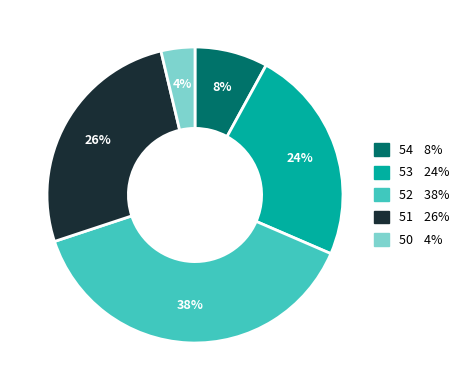

Is there any slice that represents more than half of the pie?

No